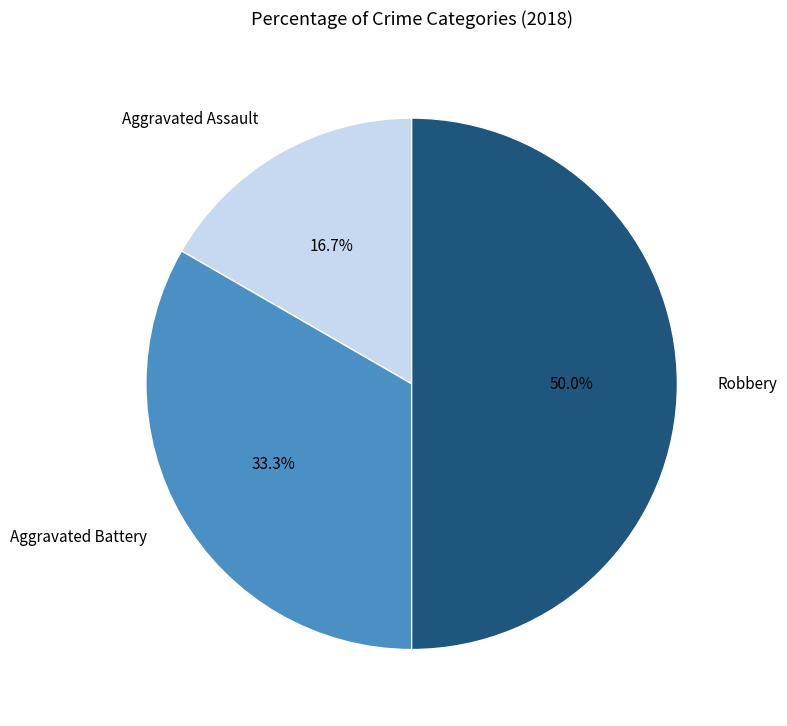

Which category has the biggest portion of the pie?

Robbery